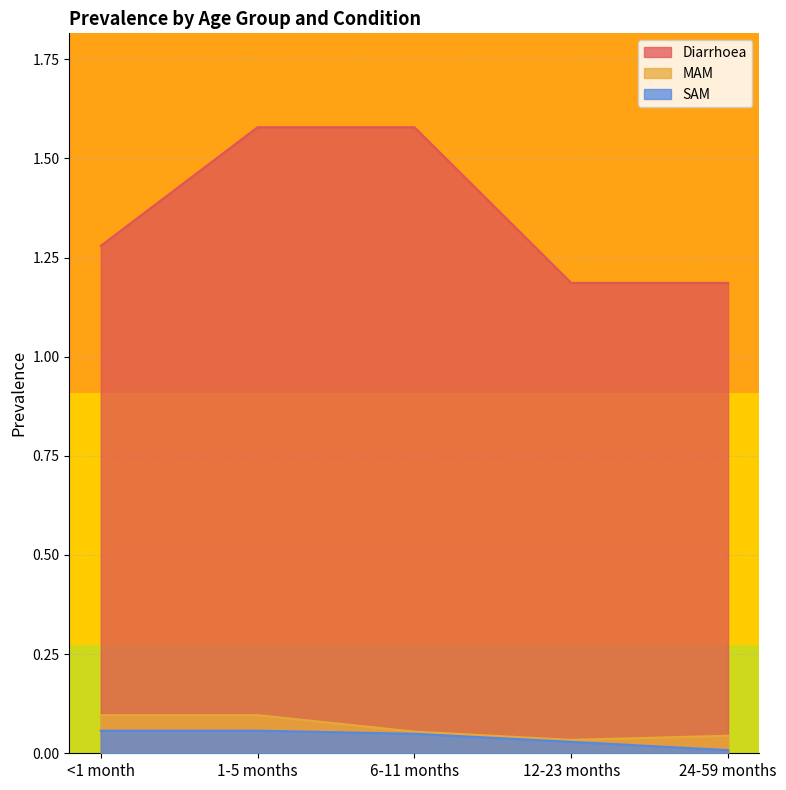

True or false: Diarrhoea has more than 0 points higher than both neighbors.

False